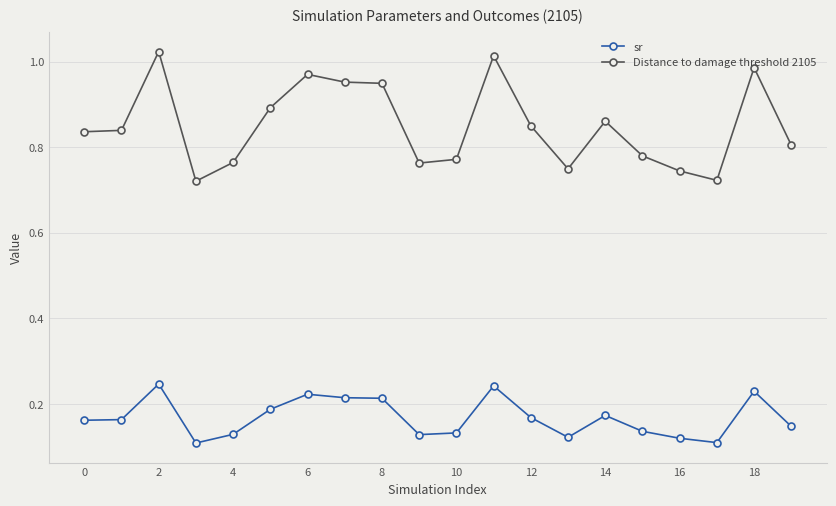

What are all the series names shown in the legend?

sr, Distance to damage threshold 2105